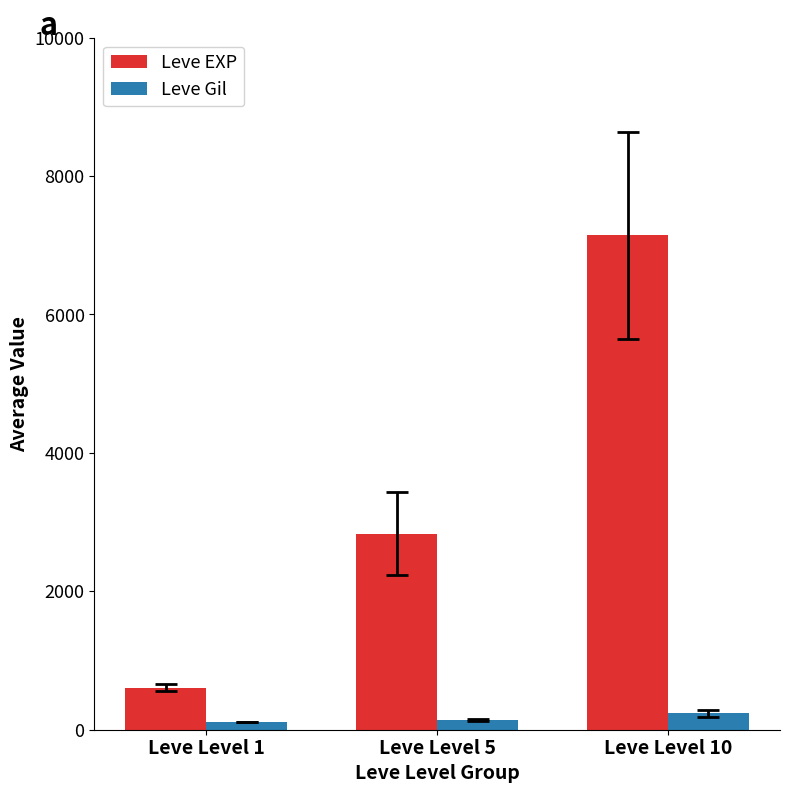

At Leve Level 5, list the series in order from largest to smallest.

Leve EXP, Leve Gil